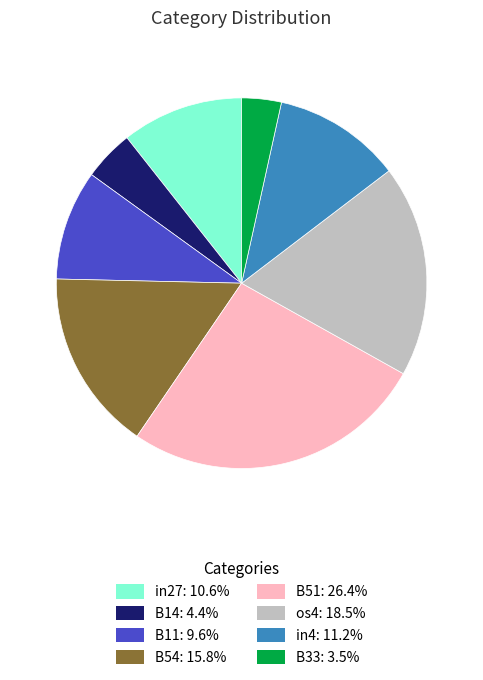

Approximately how many times larger is the value at B33: 3.5% compared to in4: 11.2%?

0.3